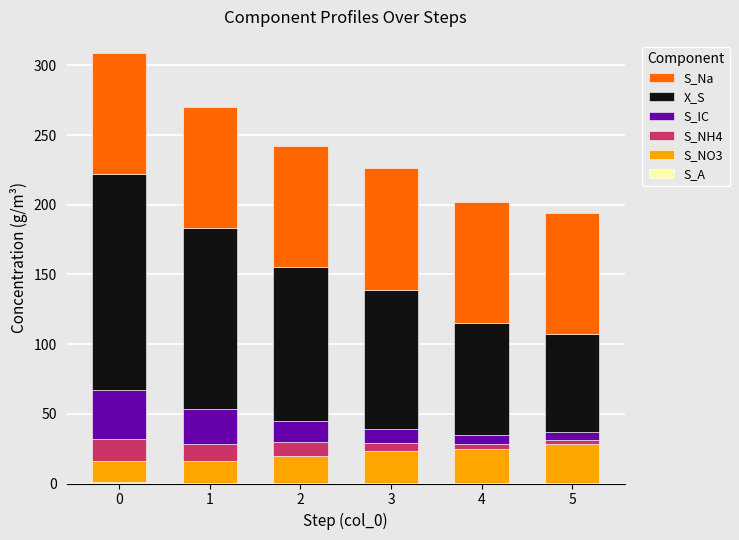

How many distinct data groups are displayed?

6